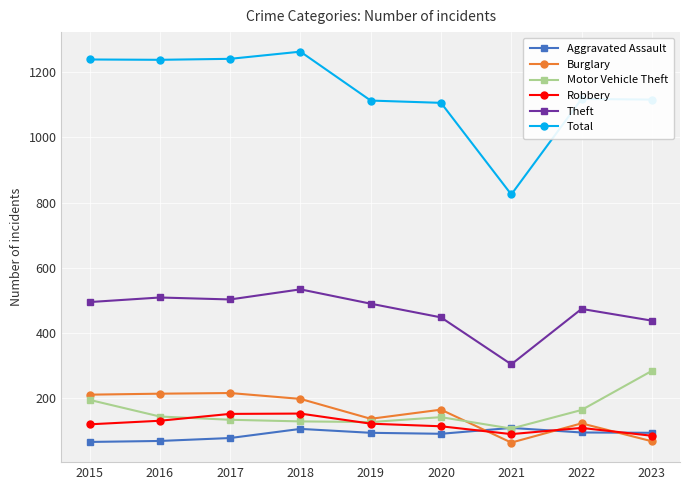

What is the smallest value displayed?

64